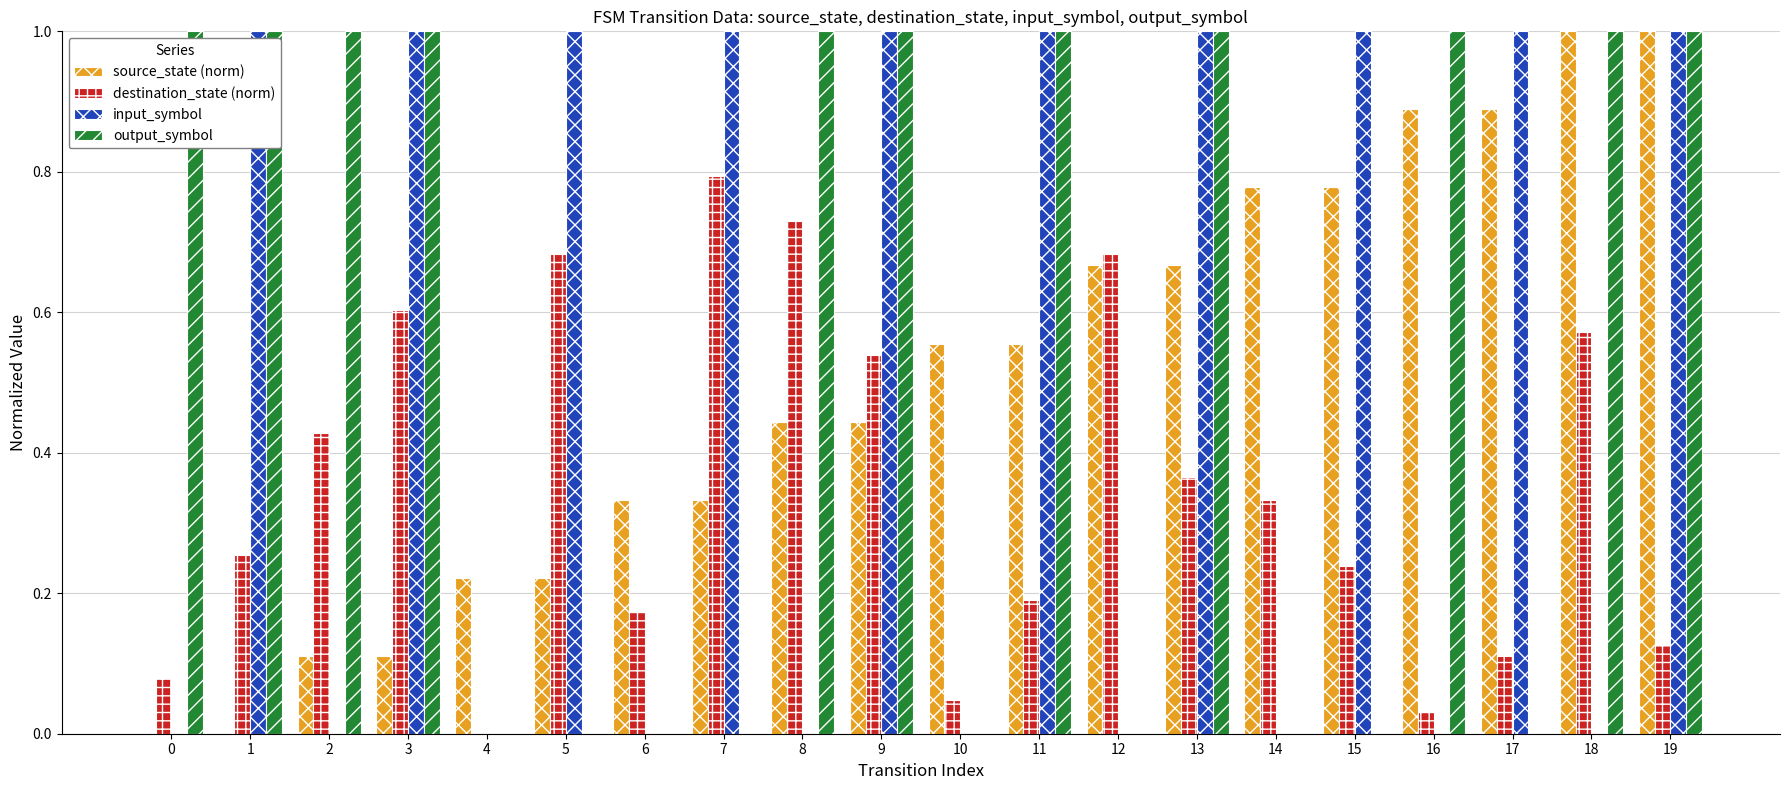

Which series has the largest total across all categories?

output_symbol